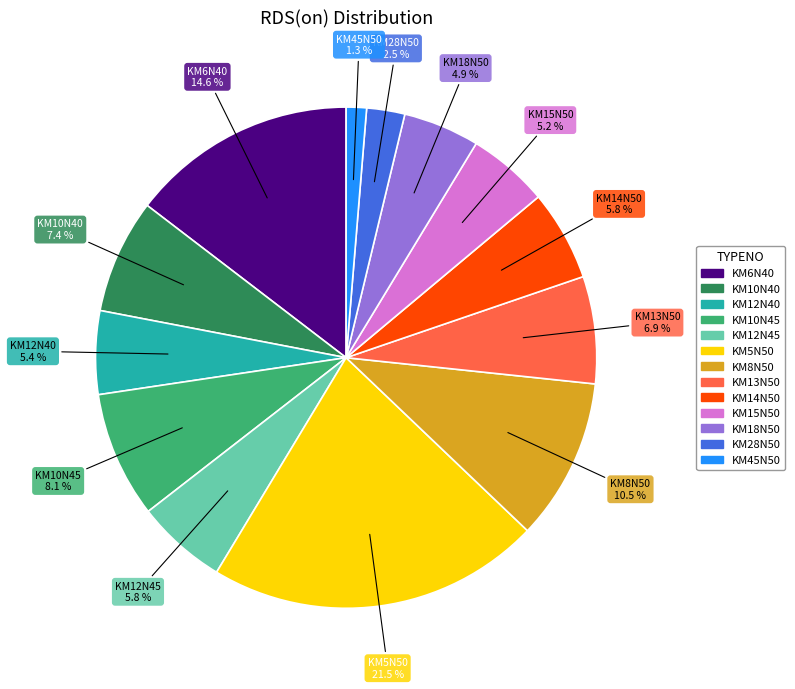

How much of the chart is everything except KM12N40?

94.6%